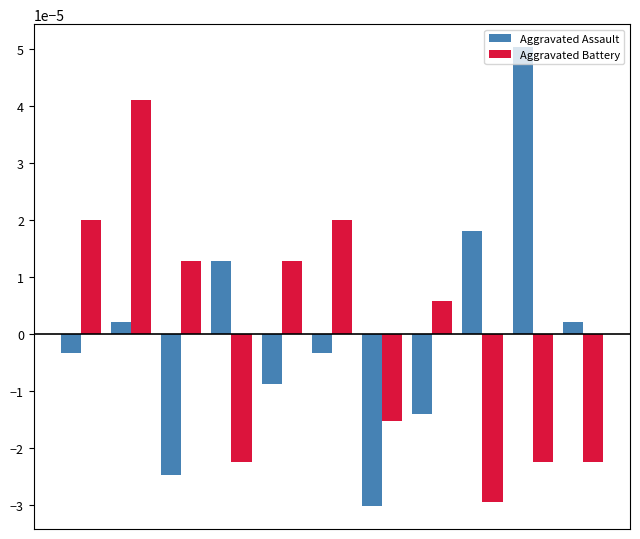

Rank the series by their maximum value, from lowest to highest.

Aggravated Battery, Aggravated Assault